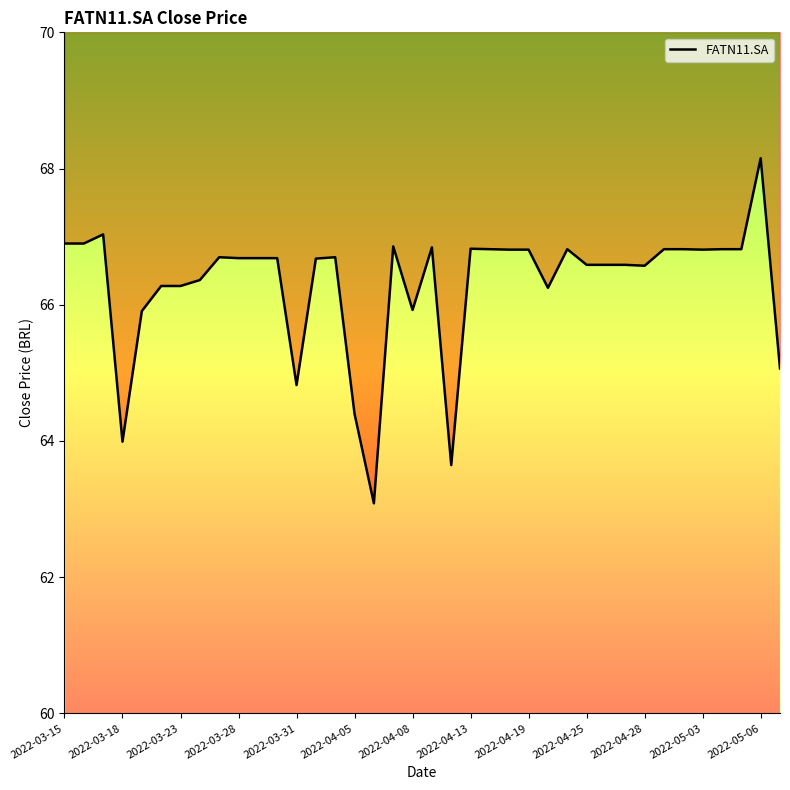

Reading right to left, what are all the values shown in this chart?

65.1	68.2	66.8	66.8	66.8	66.8	66.8	66.6	66.6	66.6	66.6	66.8	66.2	66.8	66.8	66.8	66.8	63.6	66.8	65.9	66.9	63.1	64.4	66.7	66.7	64.8	66.7	66.7	66.7	66.7	66.4	66.3	66.3	65.9	64.0	67.0	66.9	66.9